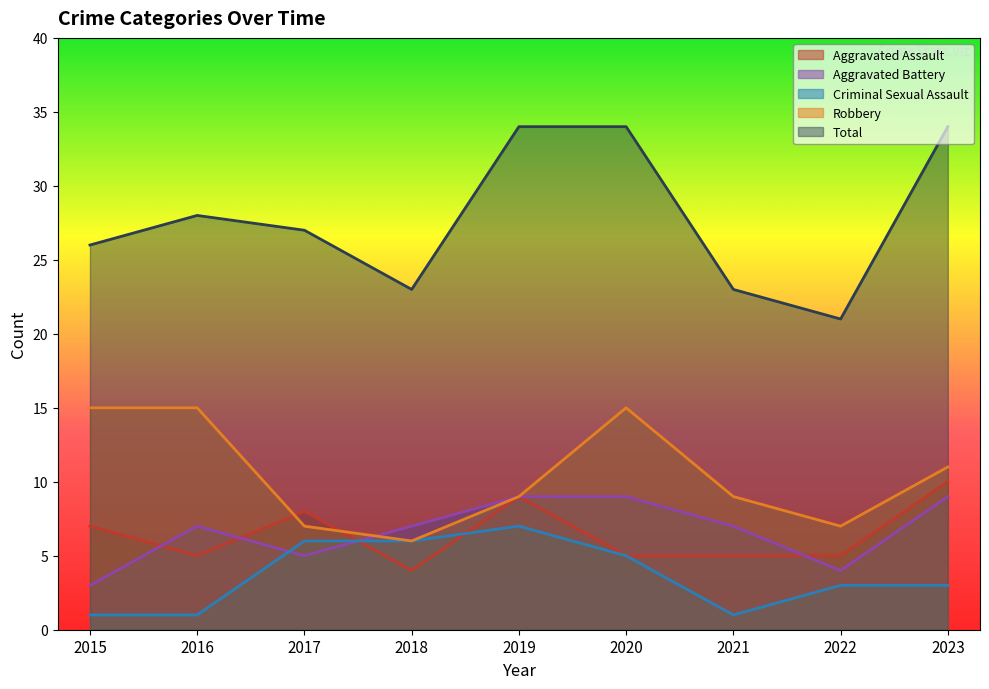

What is the minimum value for Aggravated Assault?

4